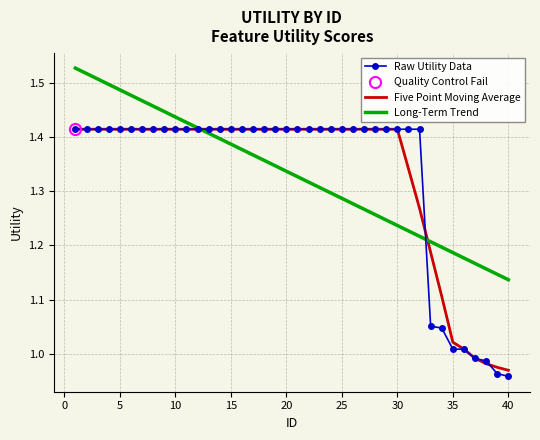

What is the difference between the Five Point Moving Average values at 13 and 39?

0.4